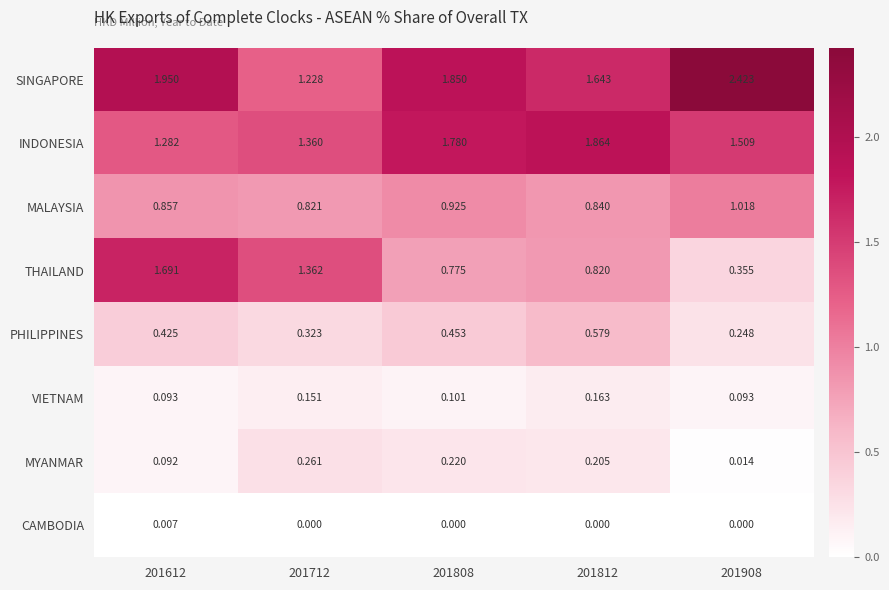

Which category has the highest value across all series?

201908